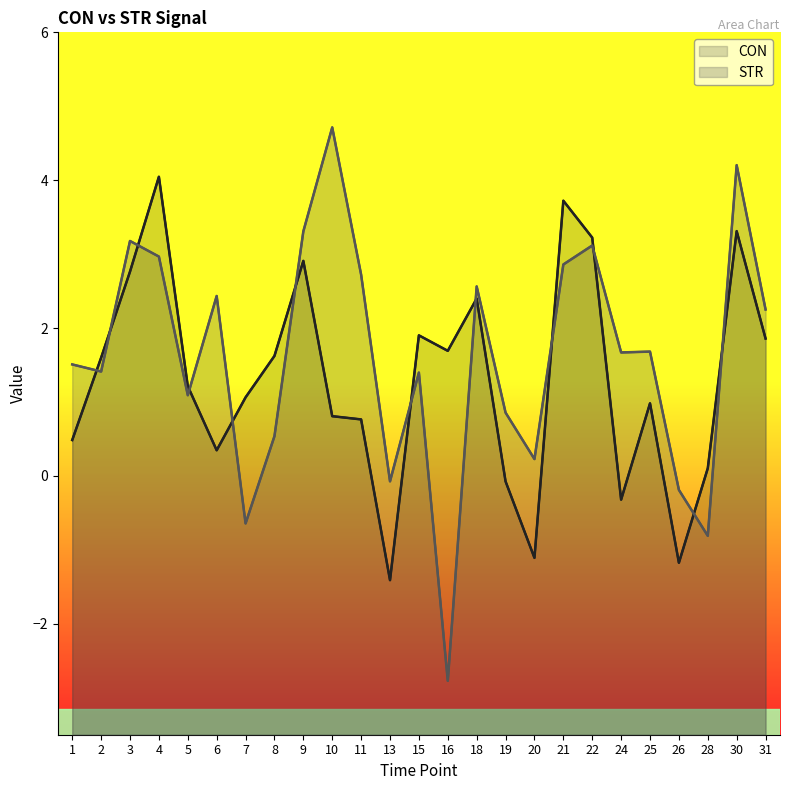

Between 30 and 5, which is larger?

30